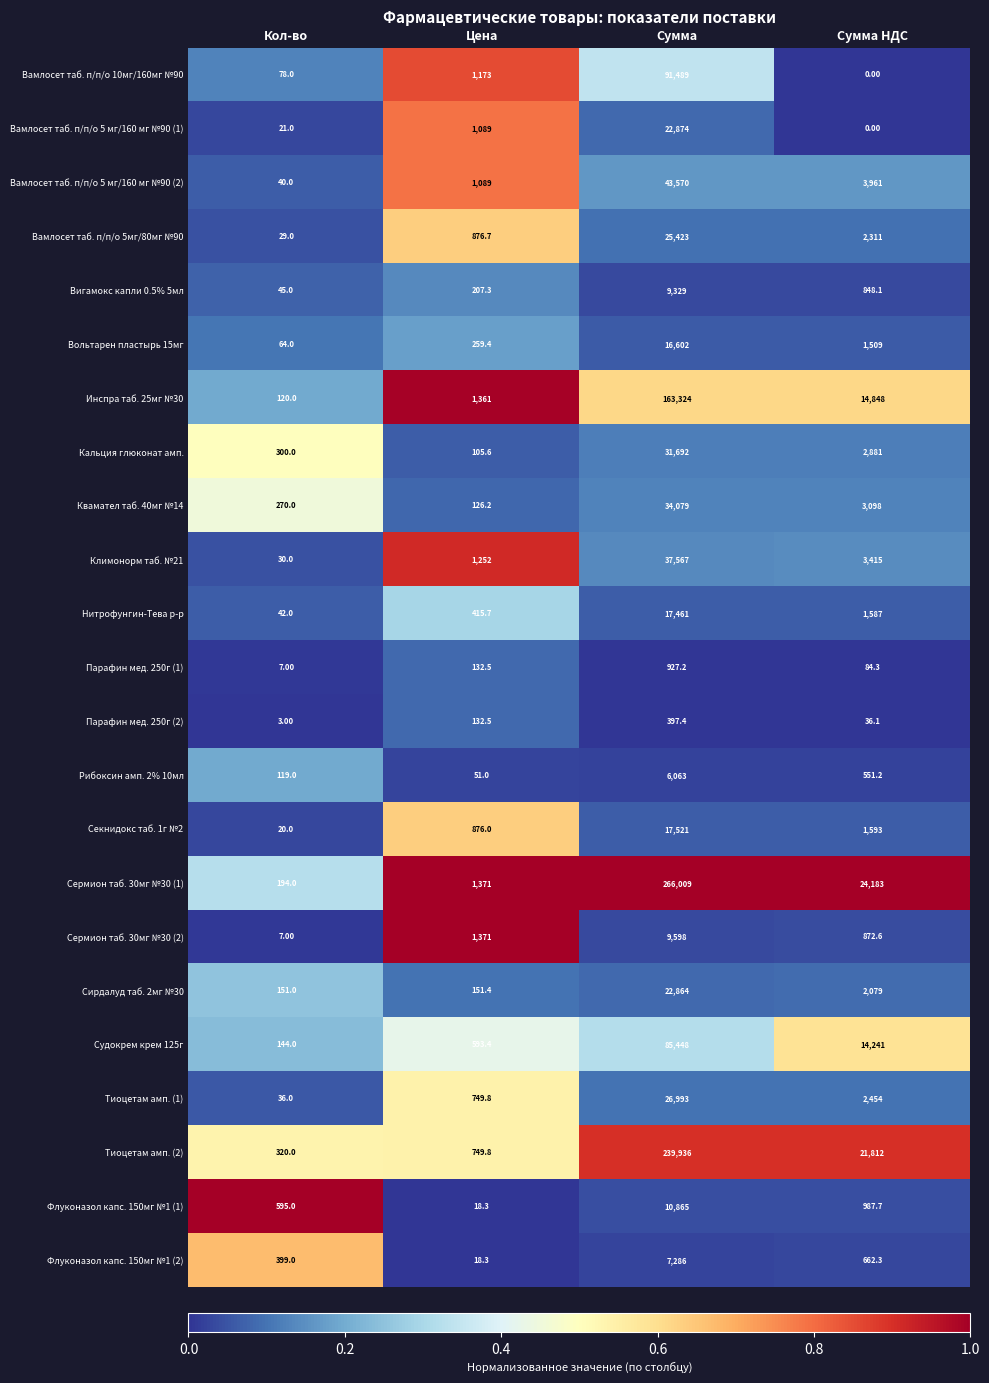

At which label is Вамлосет таб. п/п/о 5 мг/160 мг №90 (1) closest to 11437?

Цена